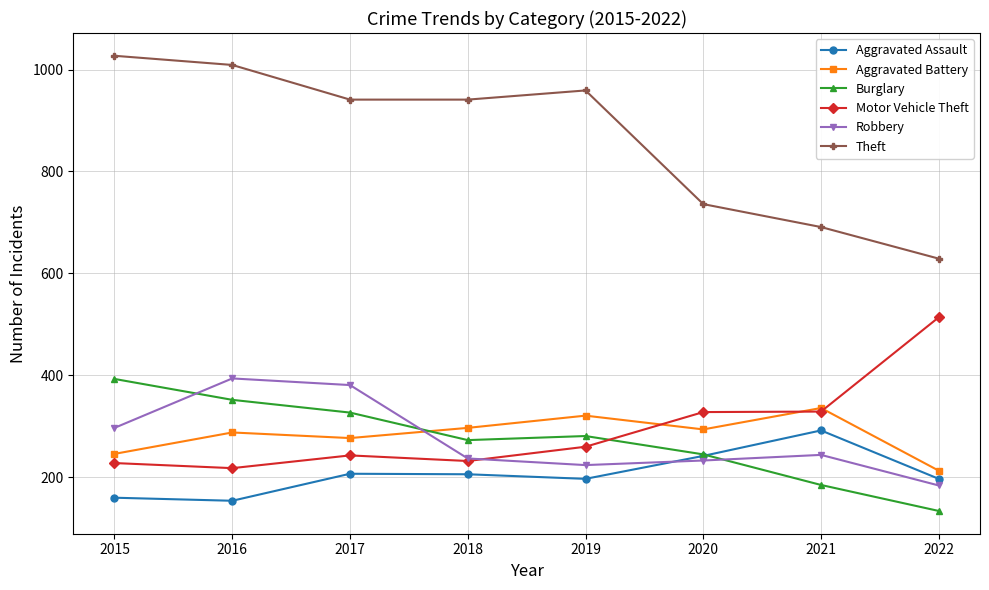

Count the number of data series in this chart.

6